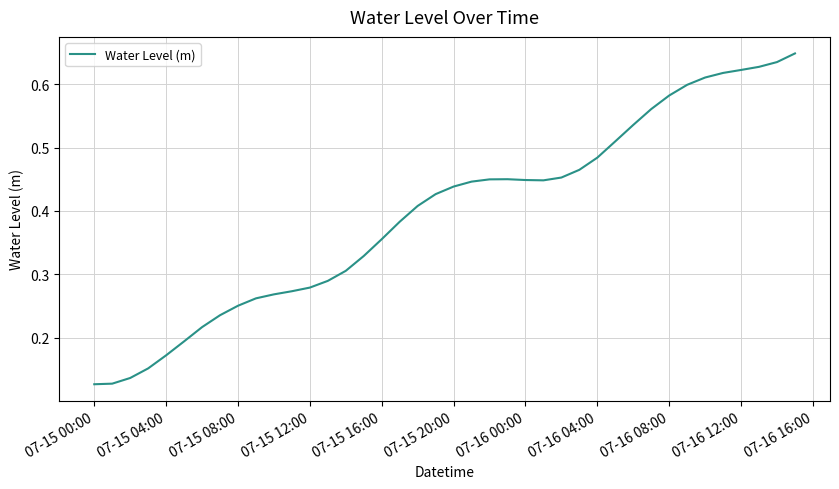

Does the chart display data point markers on the line(s)?

No